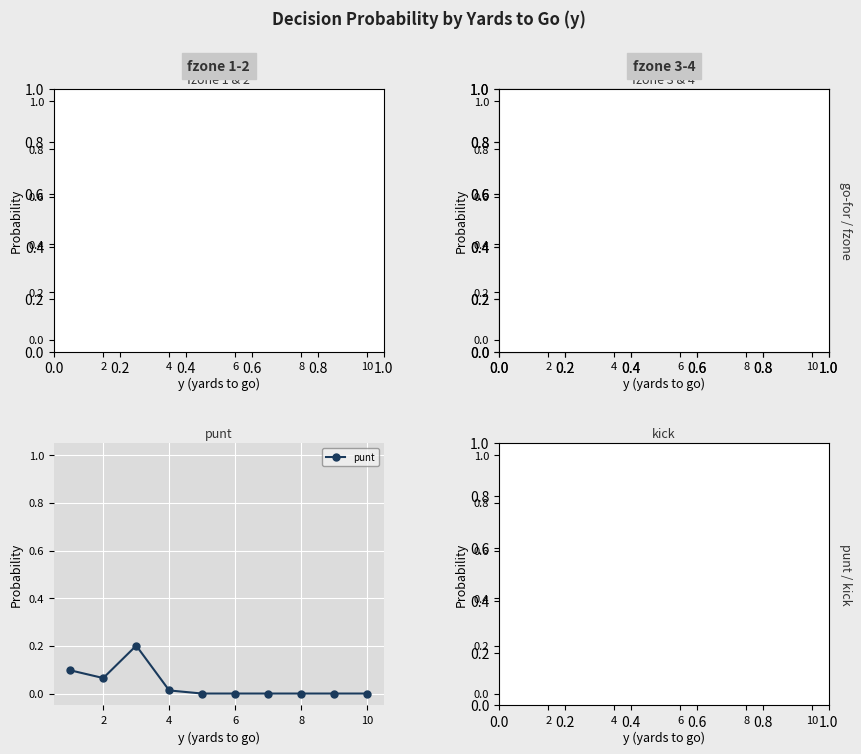

True or false: fzone4 and fzone2 cross at least once.

False